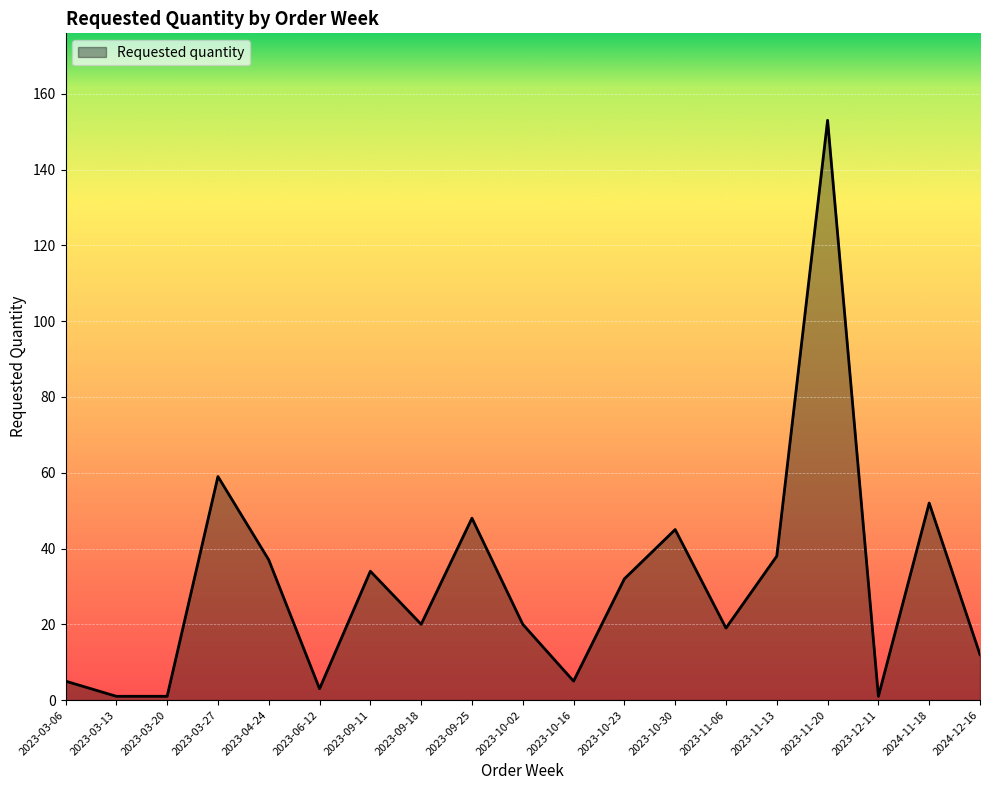

What position from the right is 2023-04-24?

15